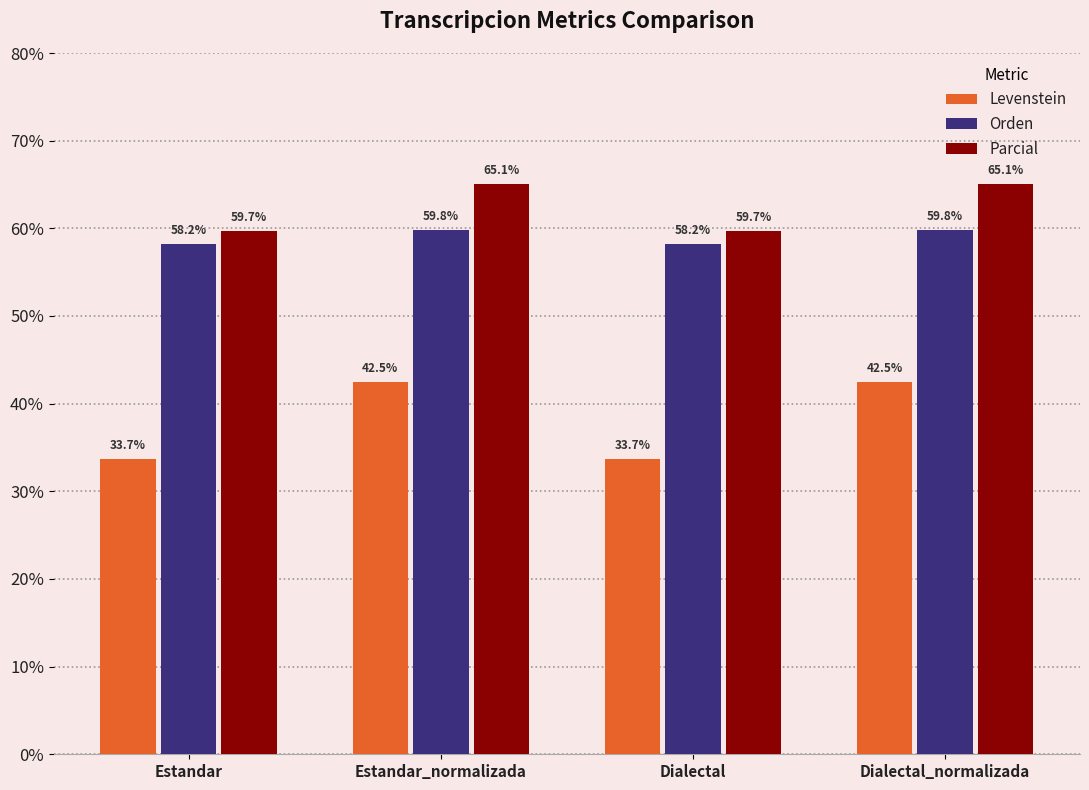

What is the difference between the maximum and minimum values in the Parcial series?

5.3